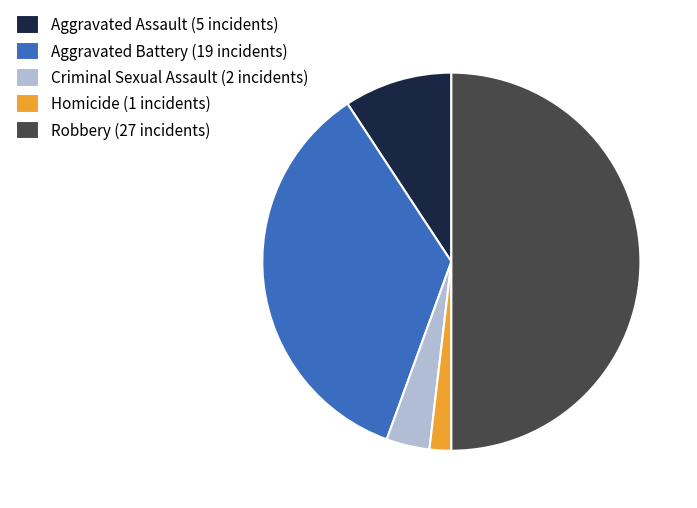

Which category has the biggest portion of the pie?

Robbery